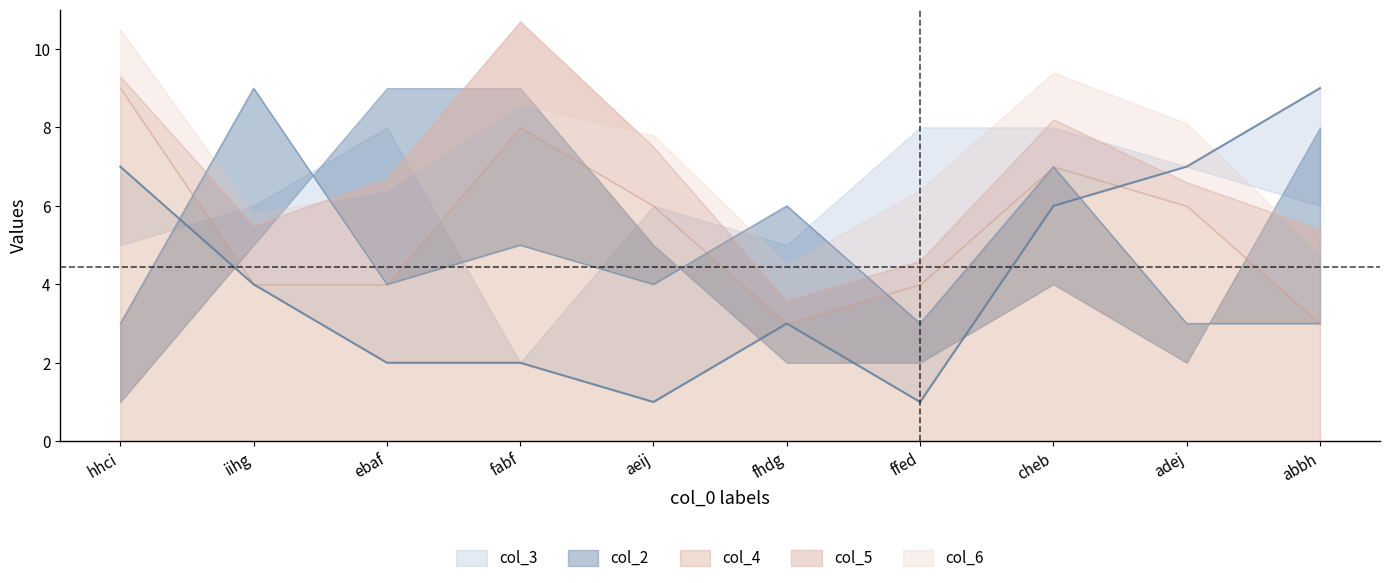

How many categories are shown in the chart?

10